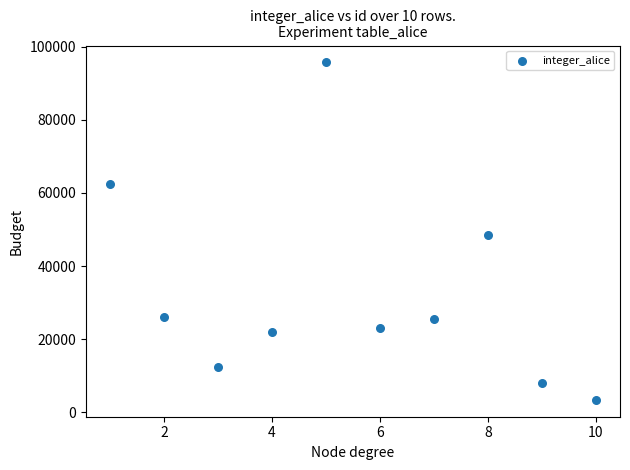

What is the average Y value?

32712